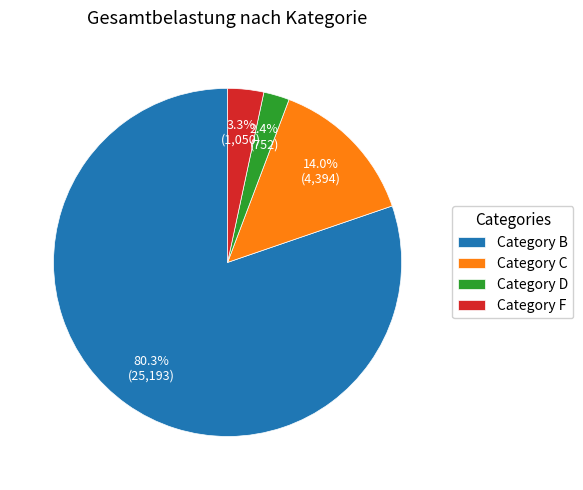

What portion of the pie excludes Category B?

19.7%